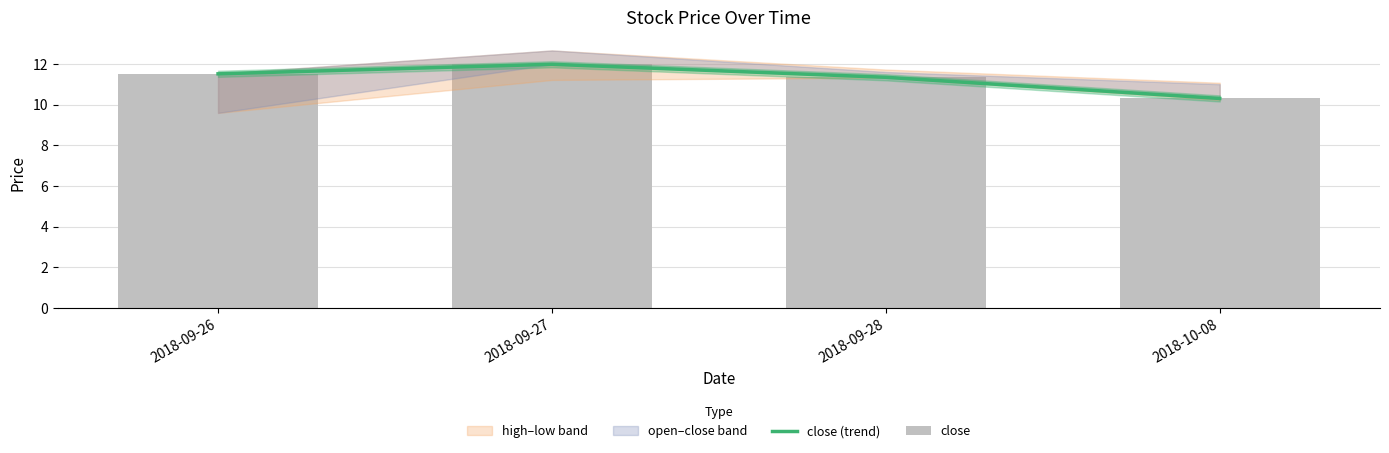

At which category is the sum across all series the highest?

2018-09-27